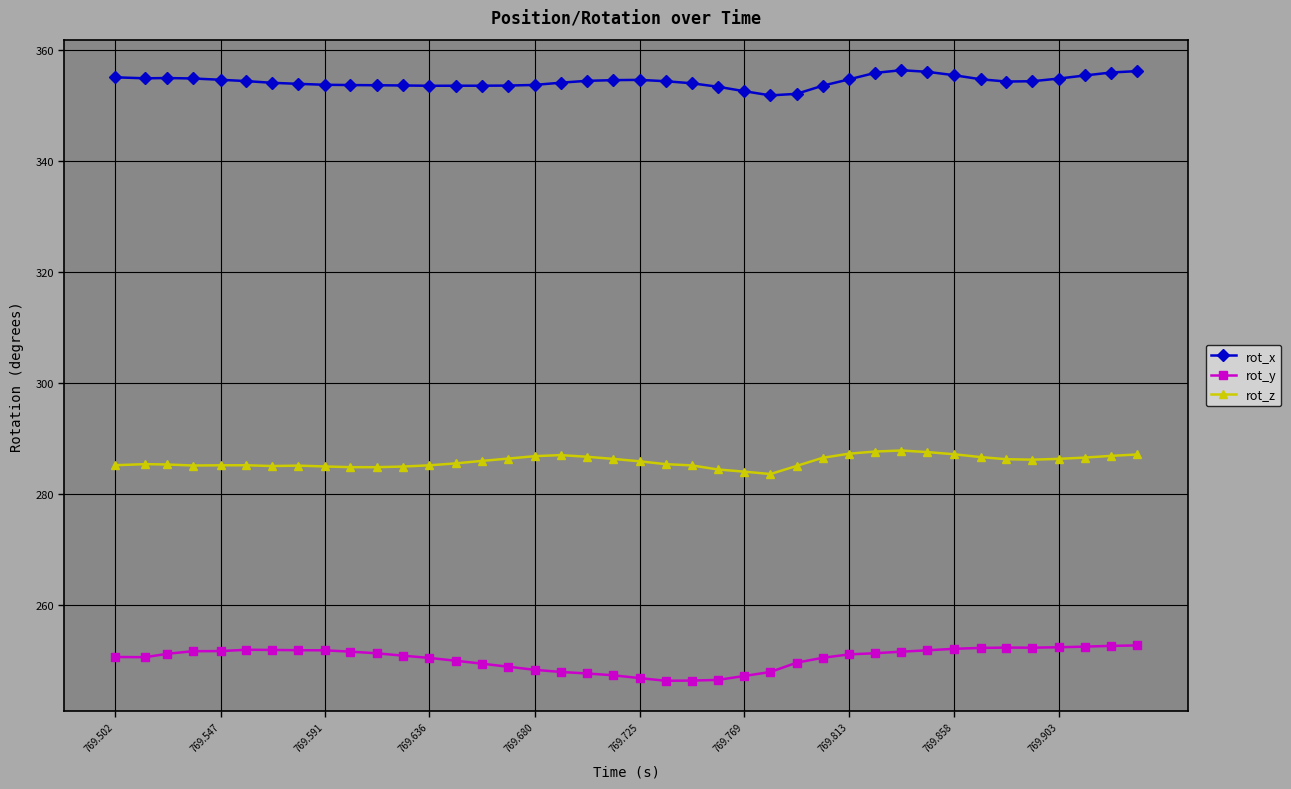

What is the smallest value displayed?

246.4